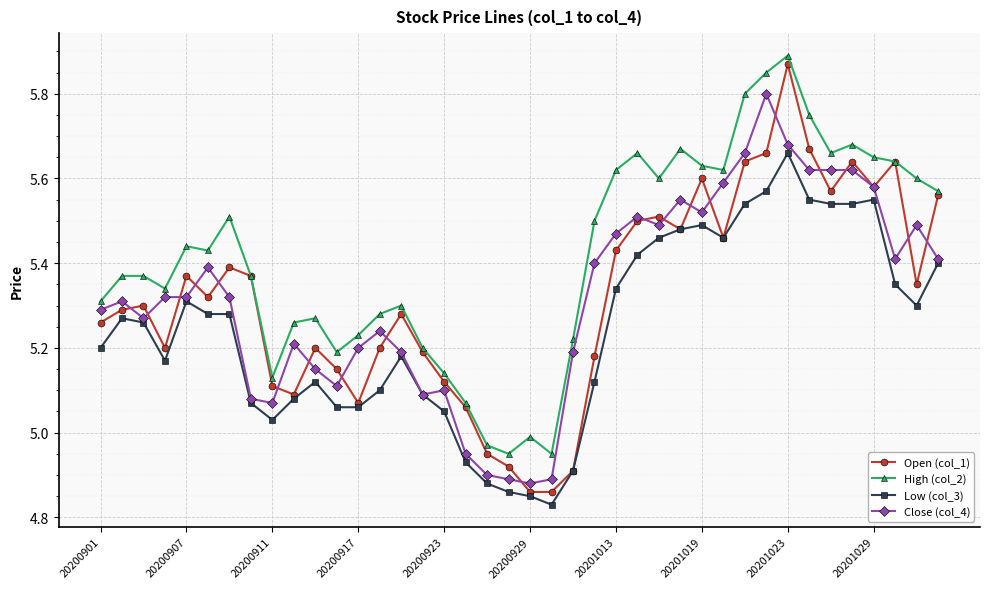

What are all the series names shown in the legend?

Open (col_1), High (col_2), Low (col_3), Close (col_4)